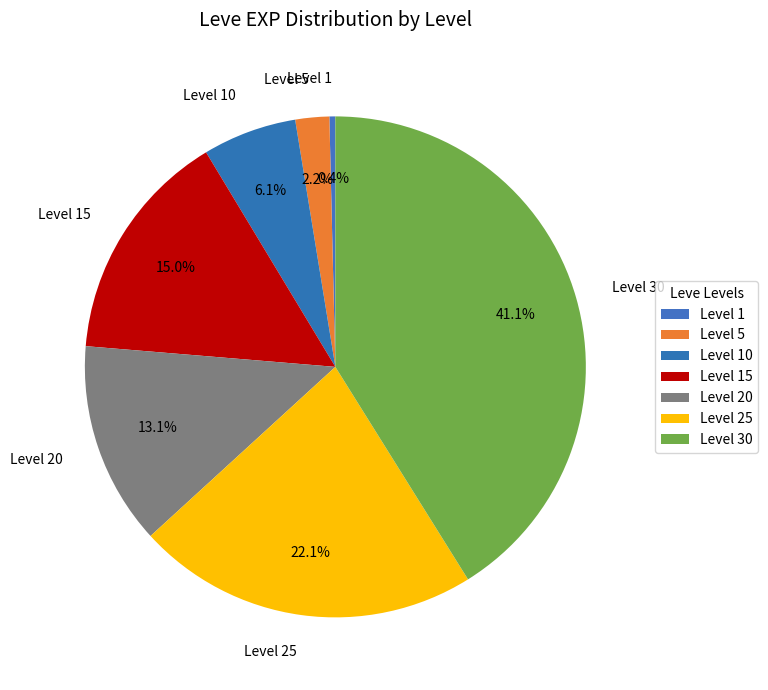

What percentage is NOT represented by Level 25?

77.9%